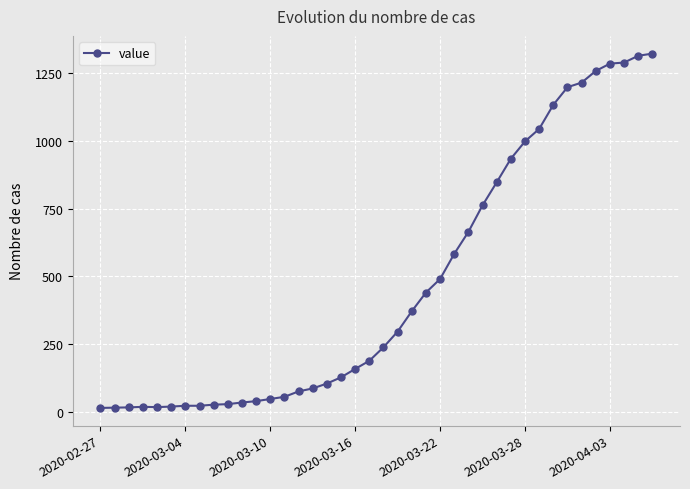

What is the maximum value shown in the chart?

1322